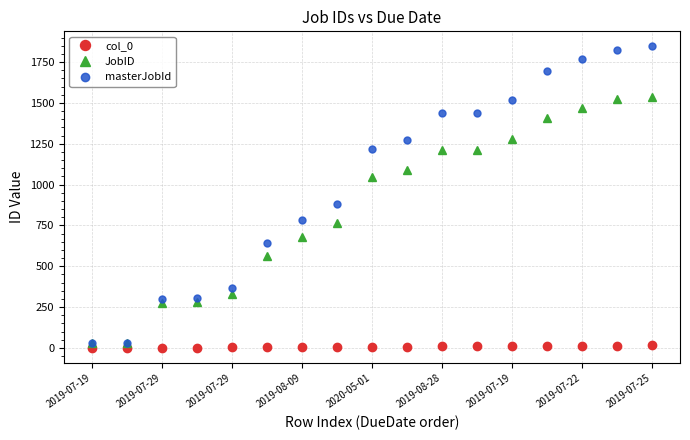

Which series has the largest total across all categories?

masterJobId